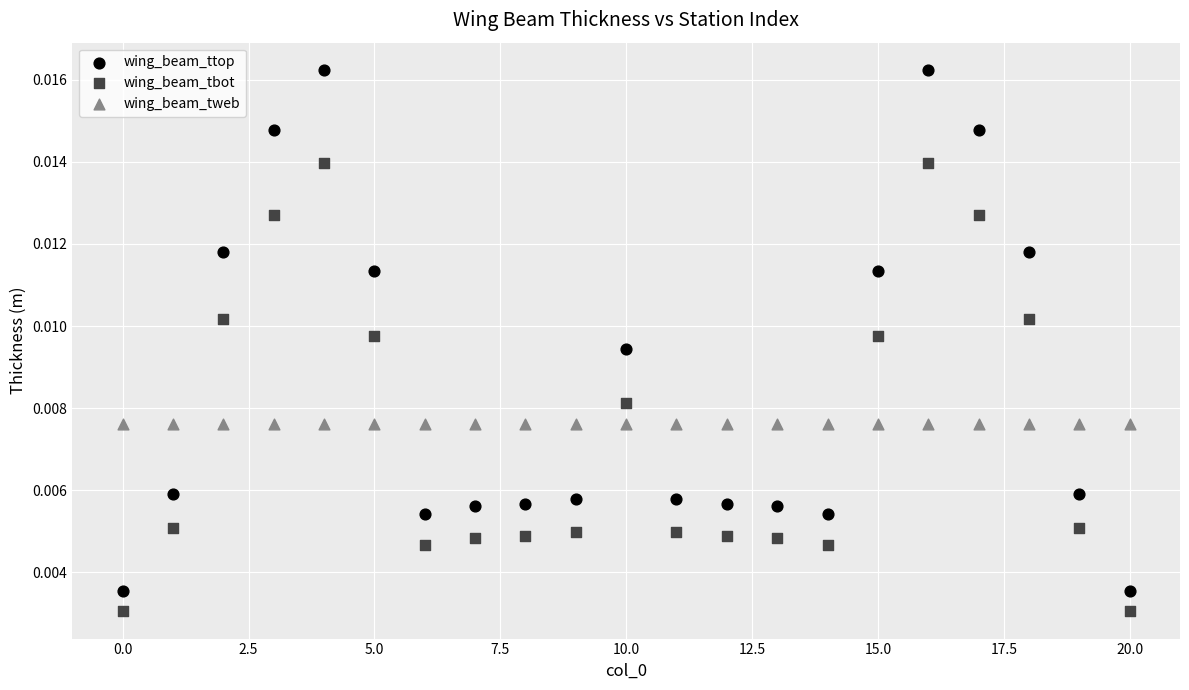

Which series reaches the minimum Y coordinate?

wing_beam_tbot